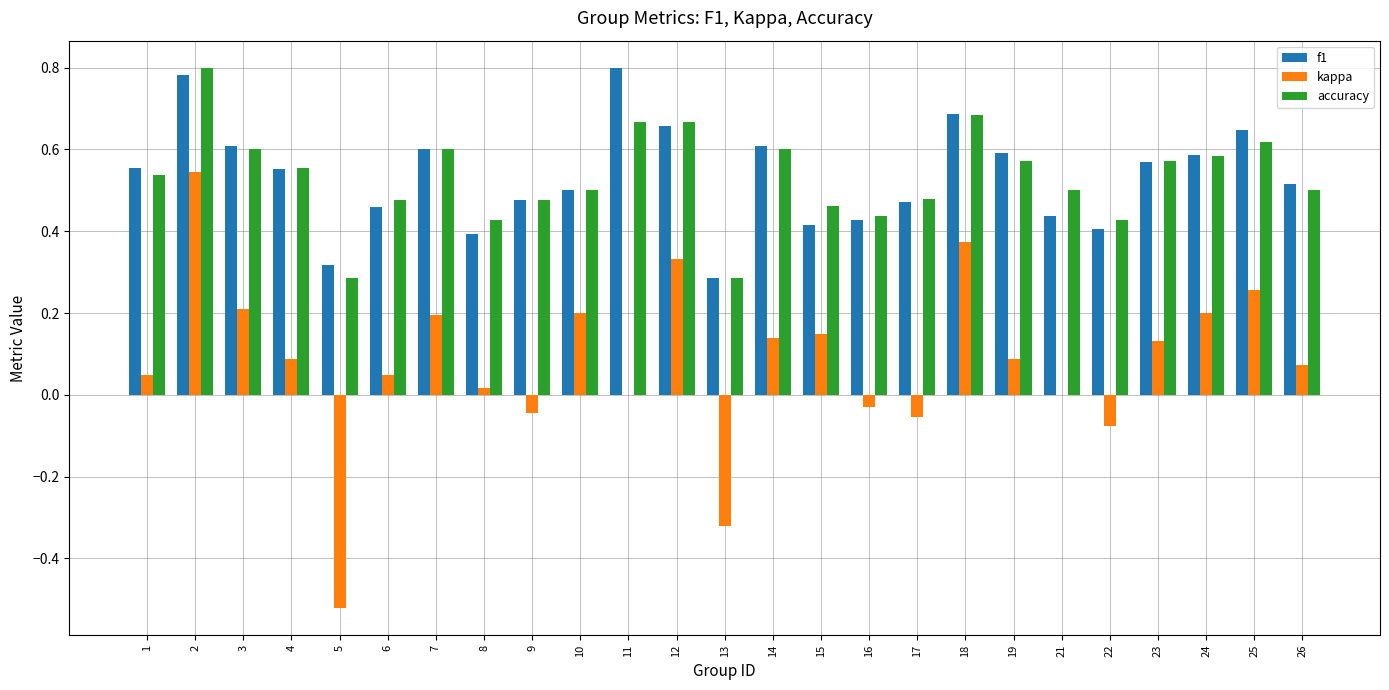

Which series has the widest spread of values?

kappa